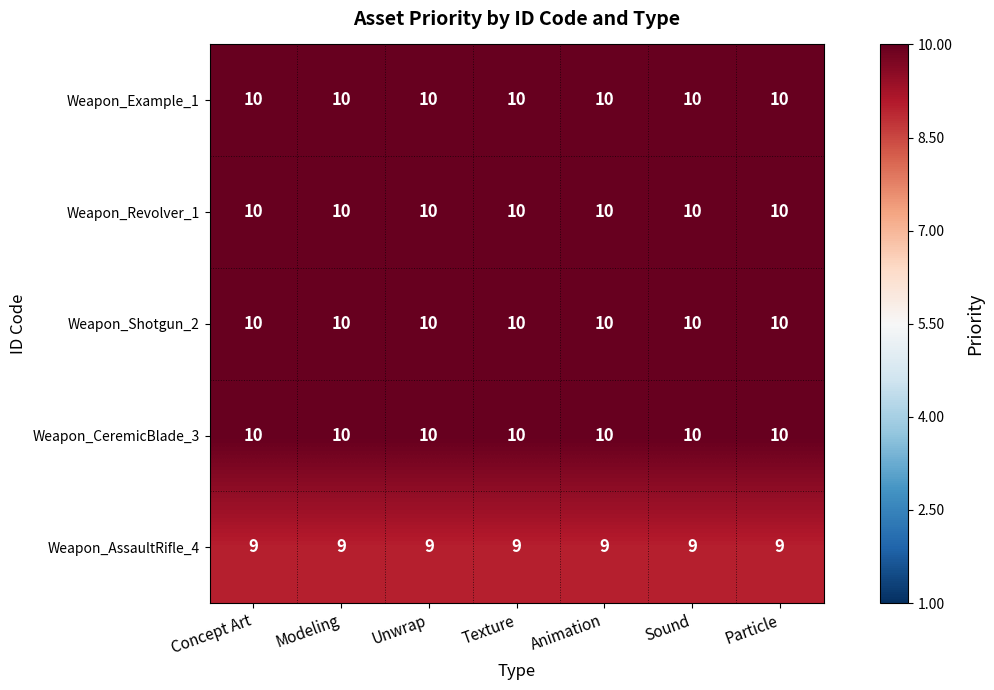

What is the minimum value shown in the chart?

9